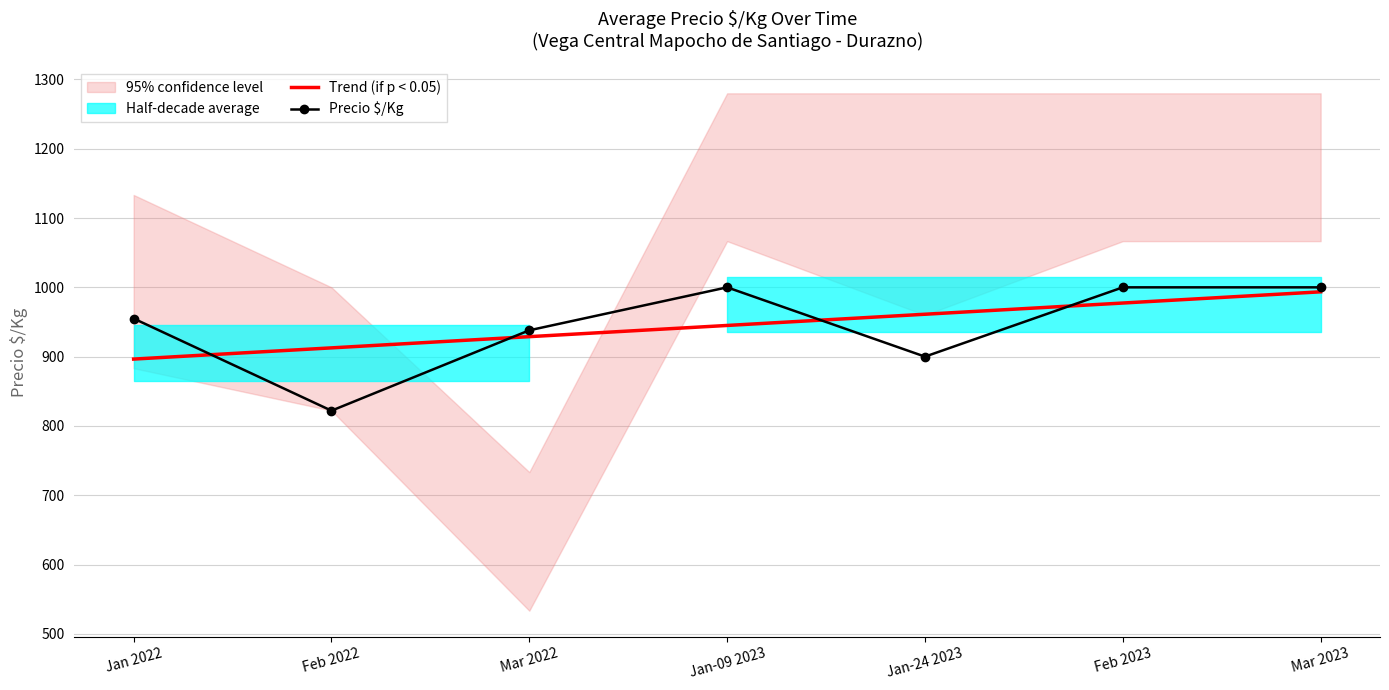

The value of Precio $/Kg at Jan-24 2023 is 900.0. True or false?

True